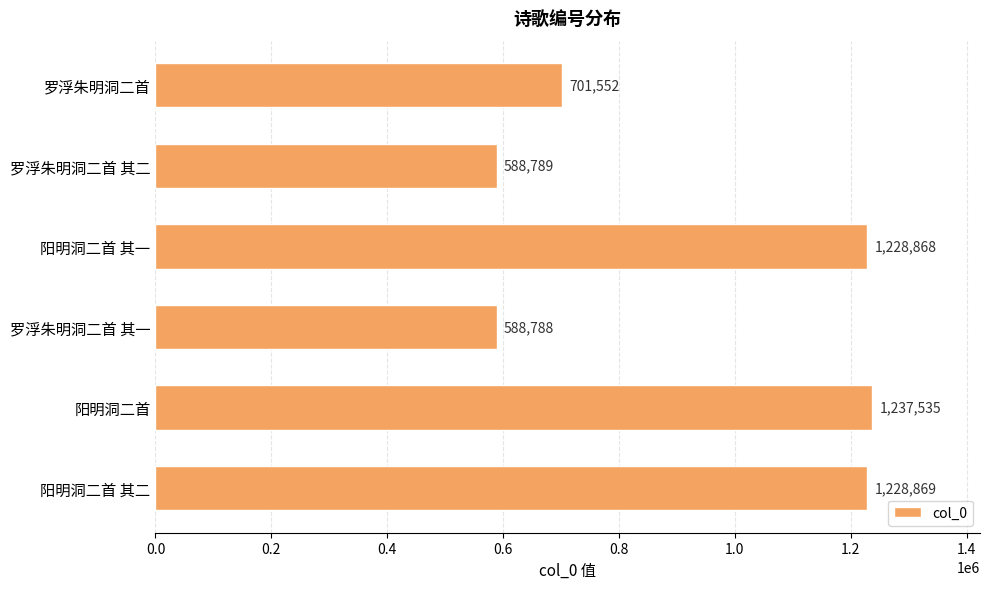

Which category has the lowest value across all series?

罗浮朱明洞二首 其一